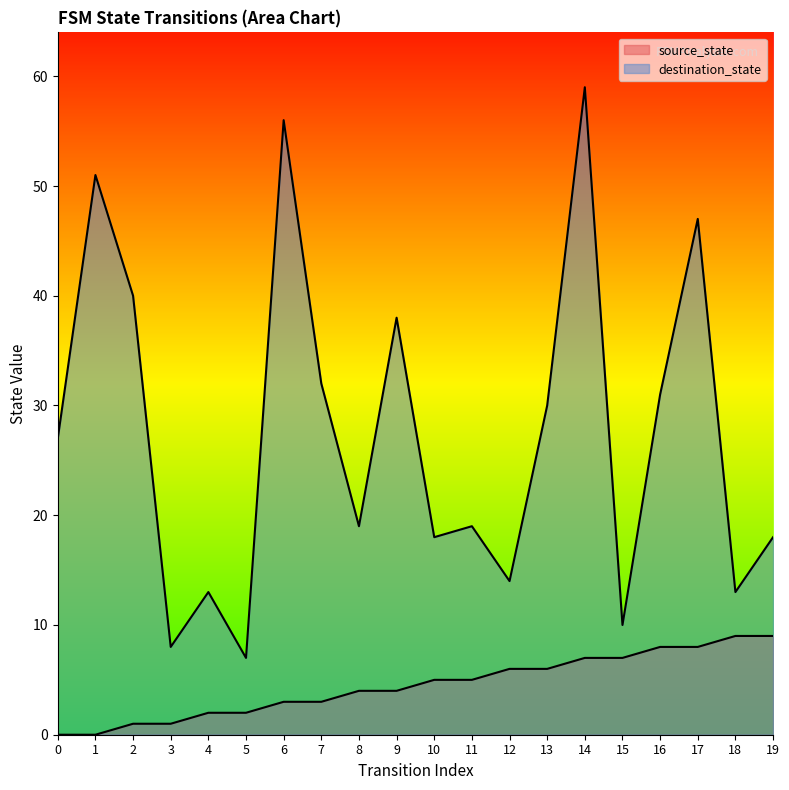

True or false: source_state and destination_state cross at least once.

False